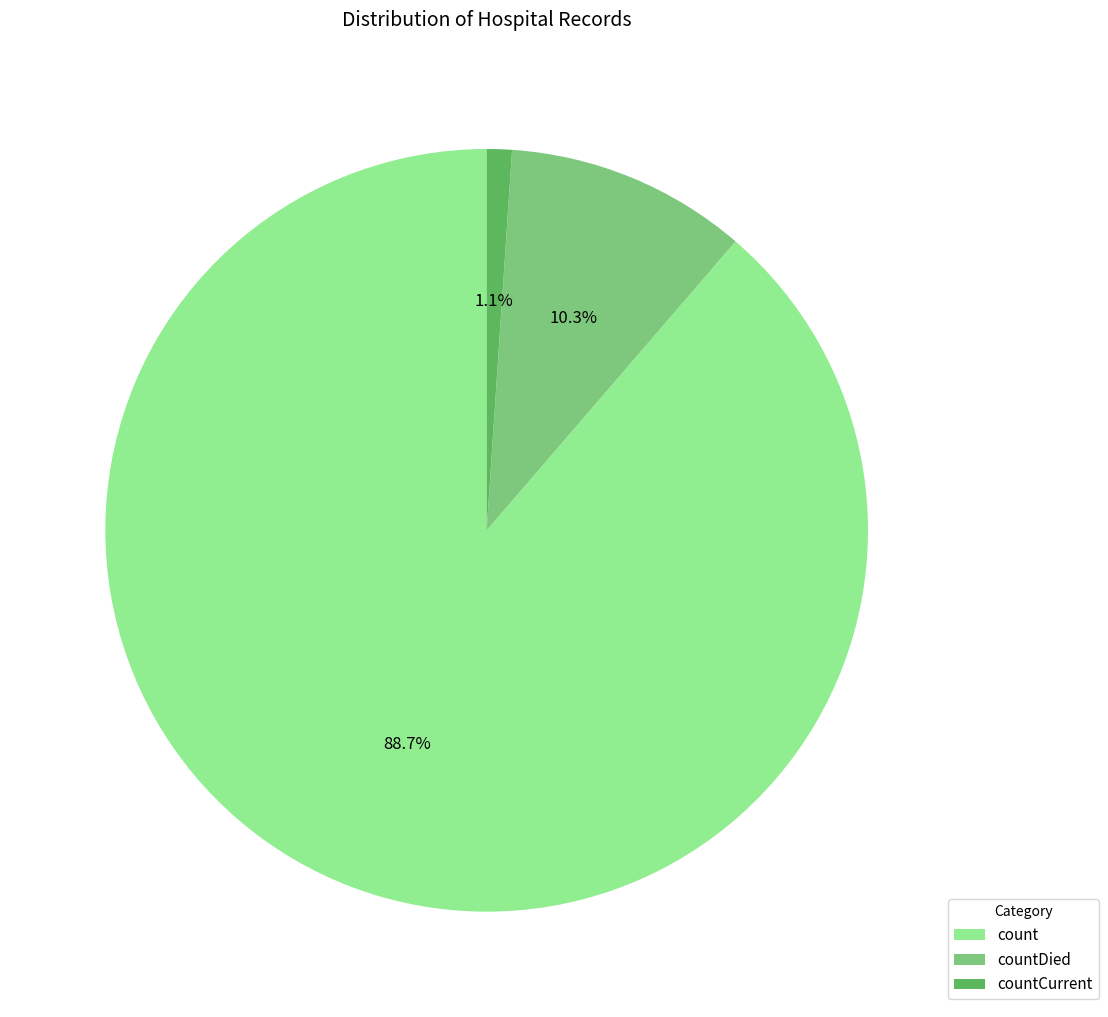

Is it true that countDied is 19% of the pie?

False